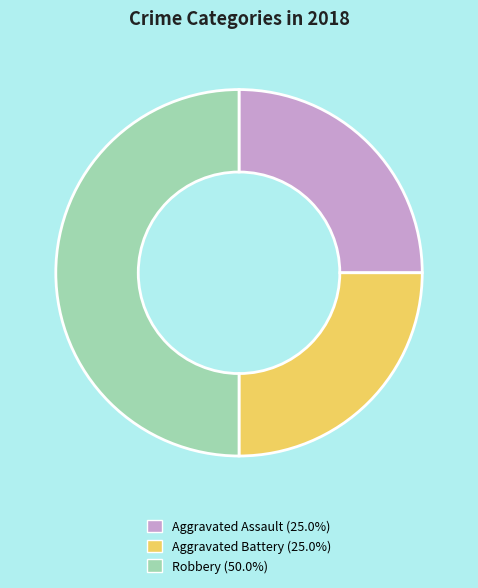

Is Aggravated Battery the majority of the pie?

No